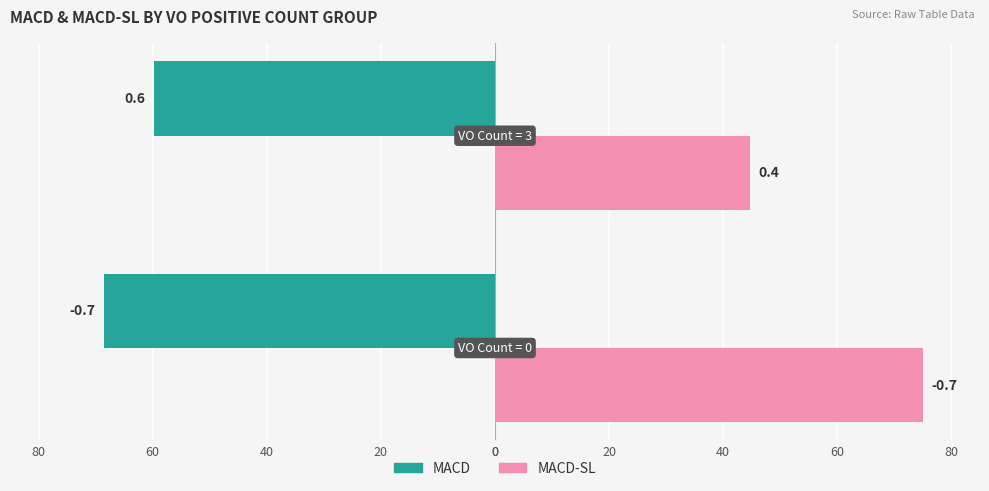

What is the maximum value shown in the chart?

75.0